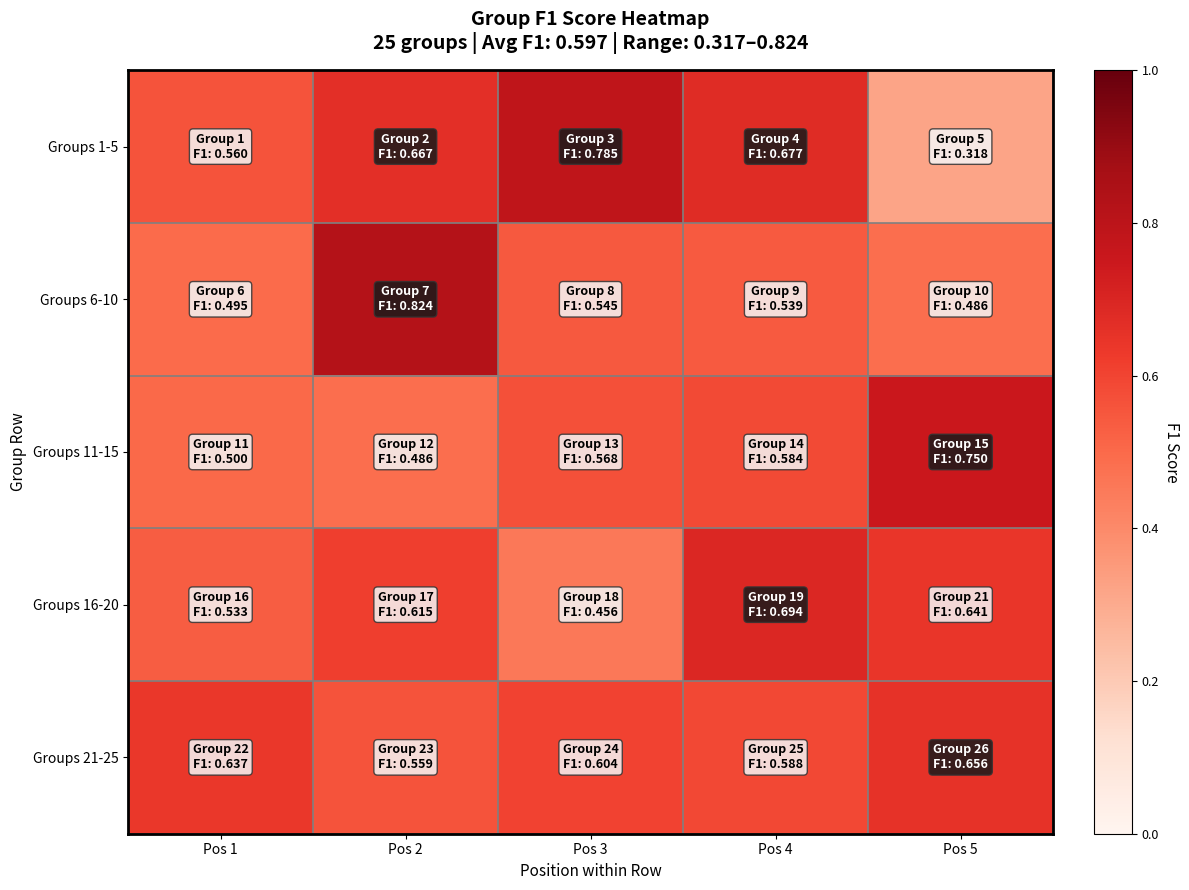

Which label corresponds to the largest value in the chart?

Pos 2